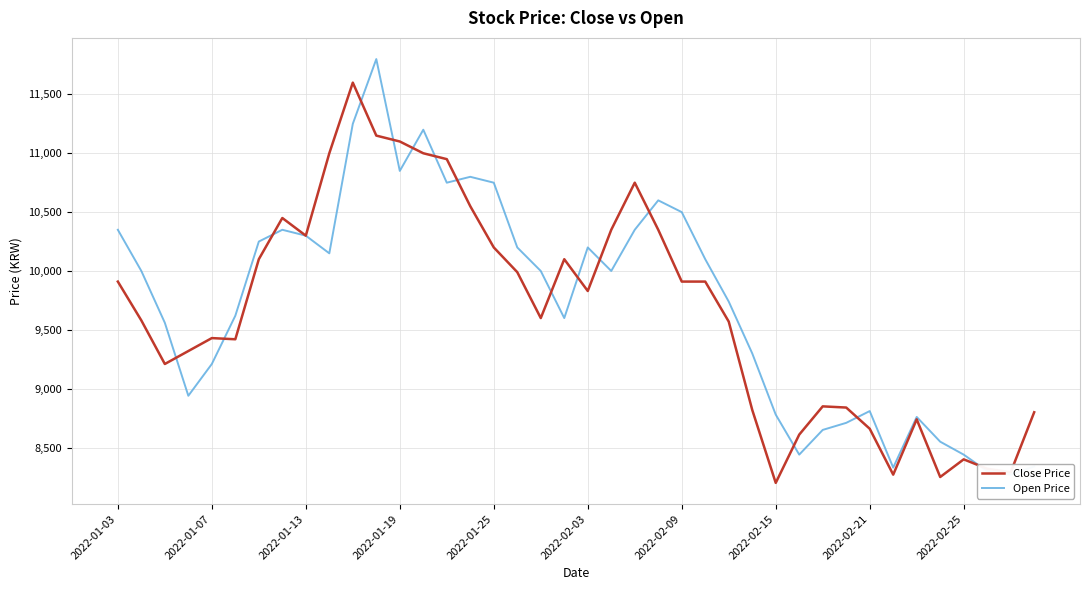

The value of Close Price at 2022-02-09 is 6929. True or false?

False